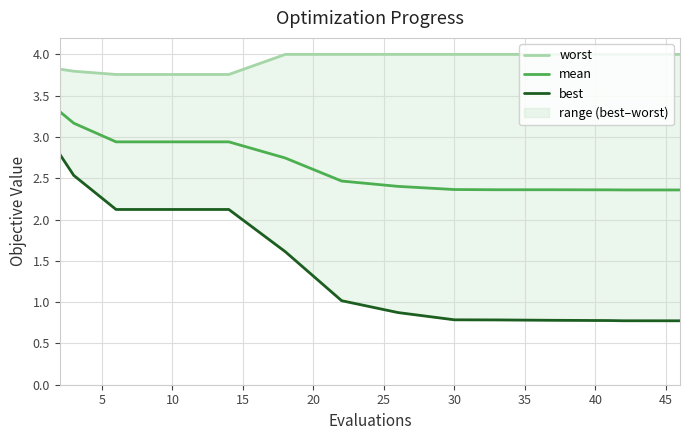

What is the lowest value of the mean series?

2.4